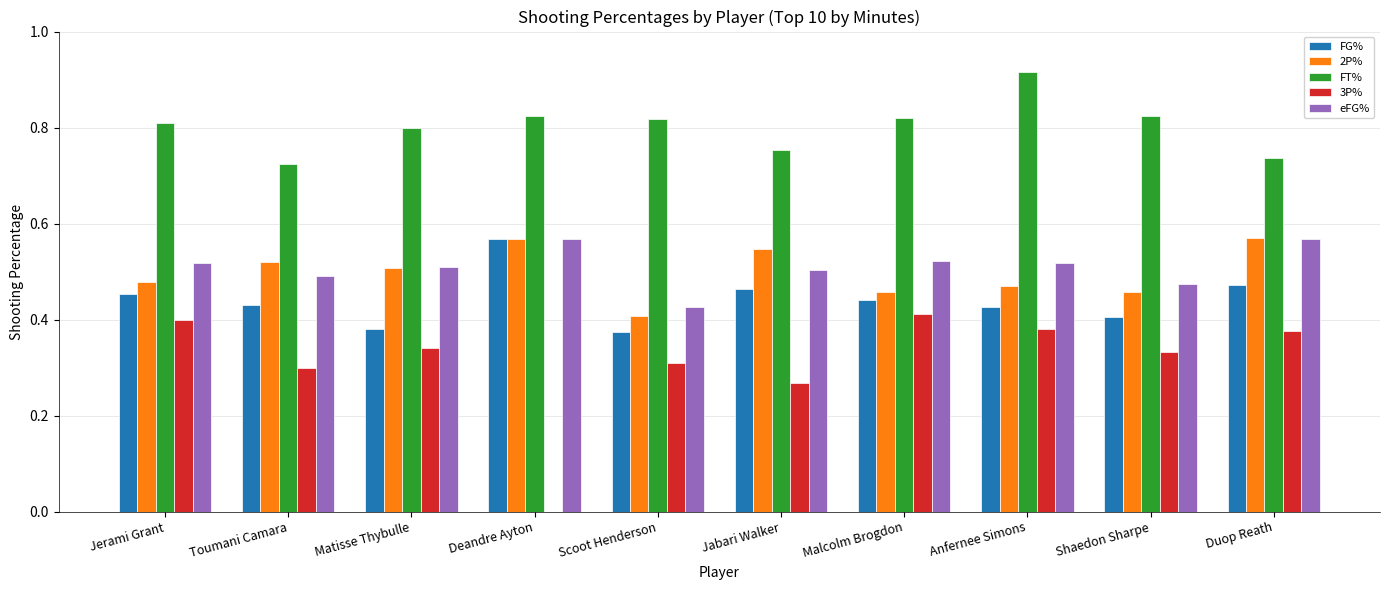

Between Jerami Grant and Deandre Ayton, which series saw the biggest shift?

3P%